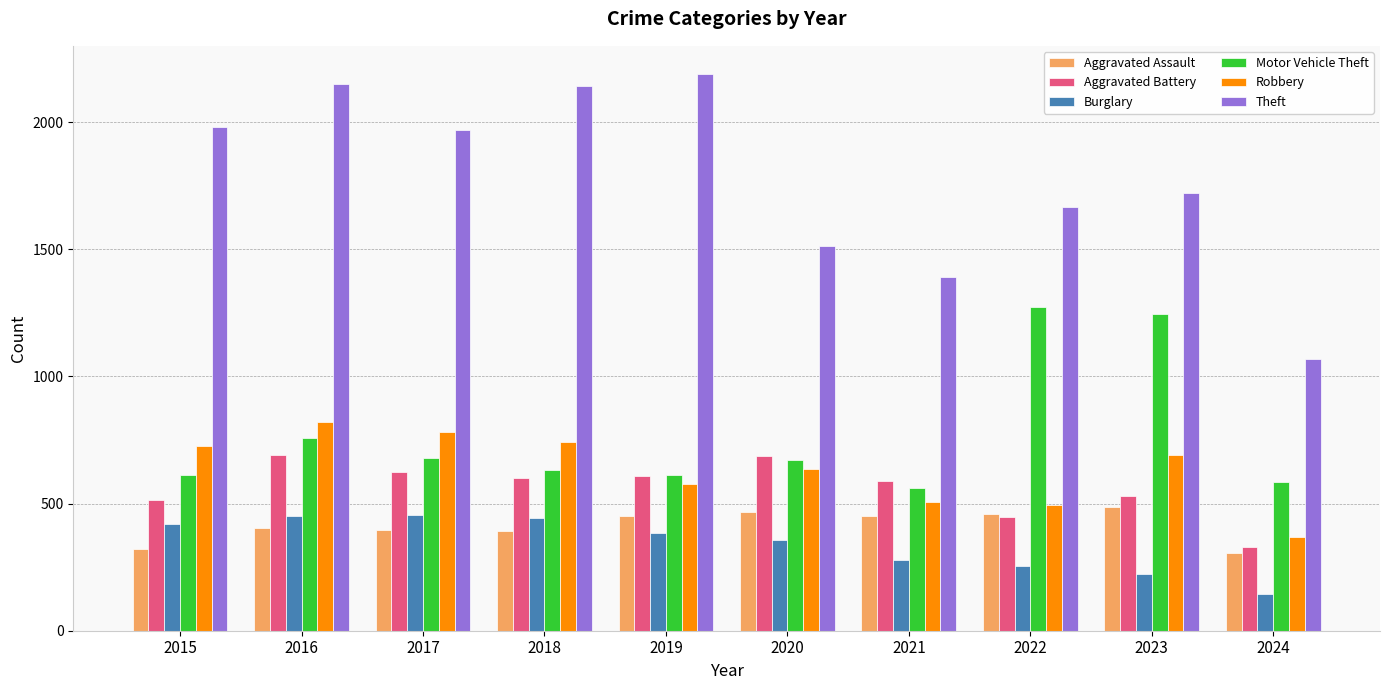

How many categories are shown in the chart?

10